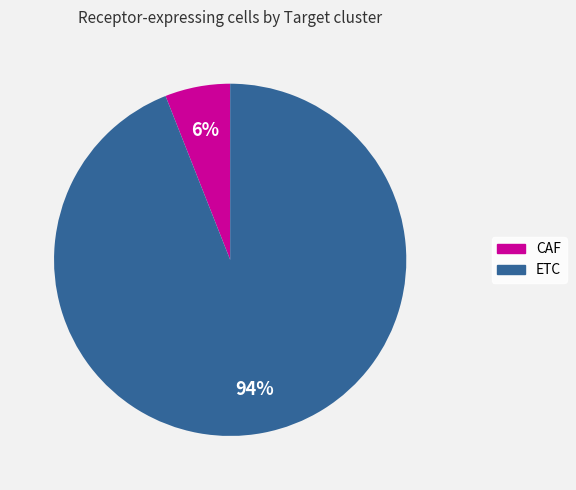

Does ETC represent more than half of the total?

Yes